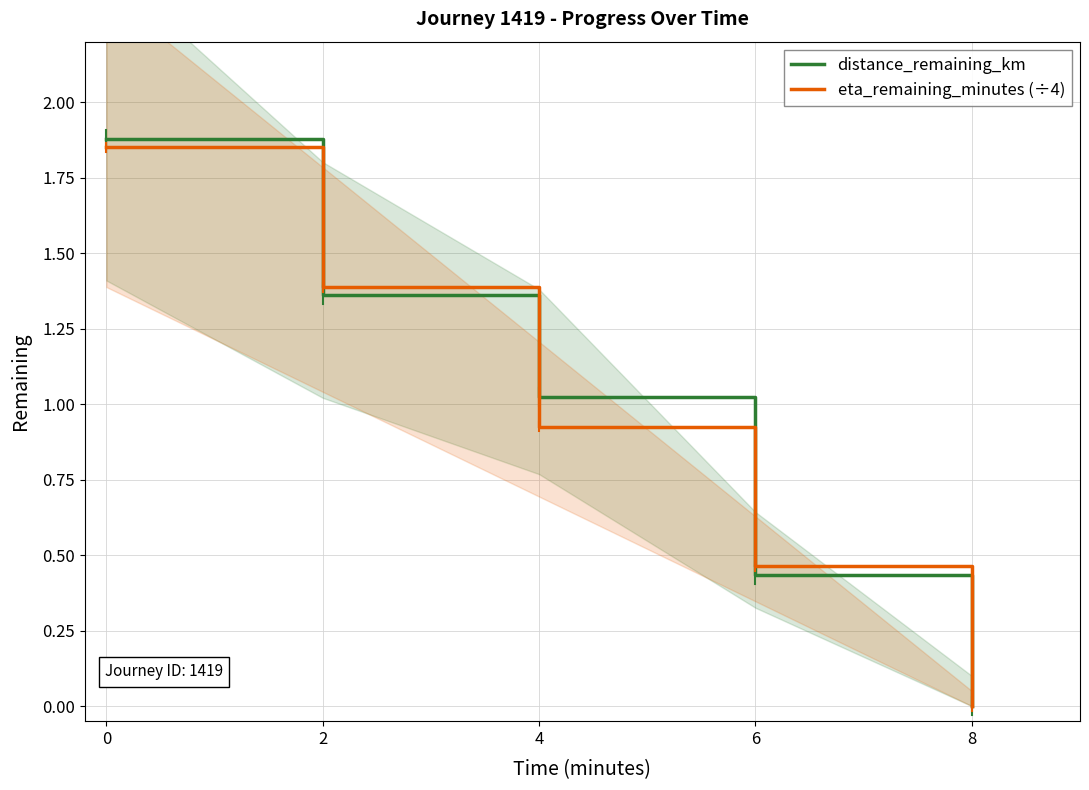

What is the maximum value for distance_remaining_km?

1.9